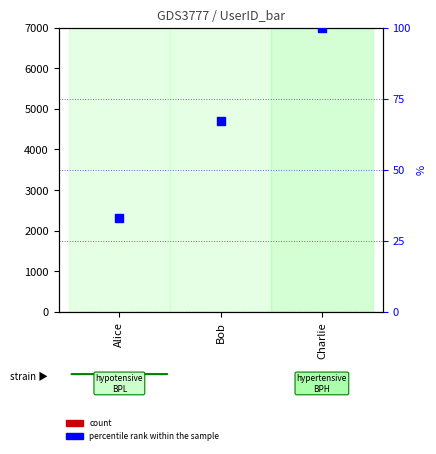

What are all the series names shown in the legend?

count, percentile rank within the sample